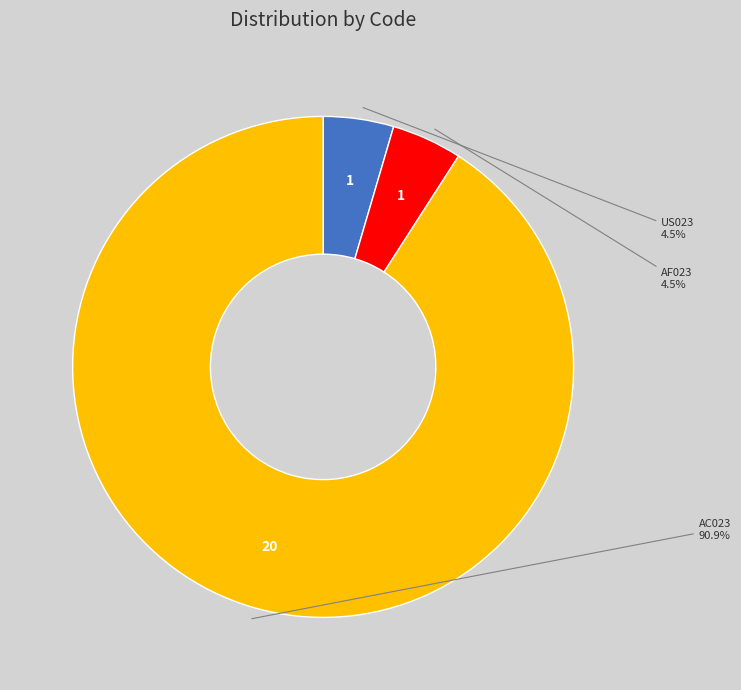

Does any single category account for the majority?

Yes